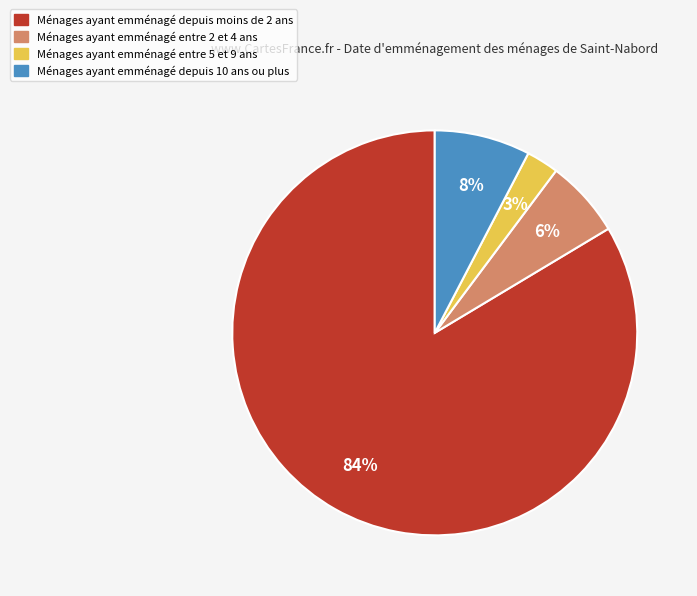

Is there a majority slice in this chart?

Yes